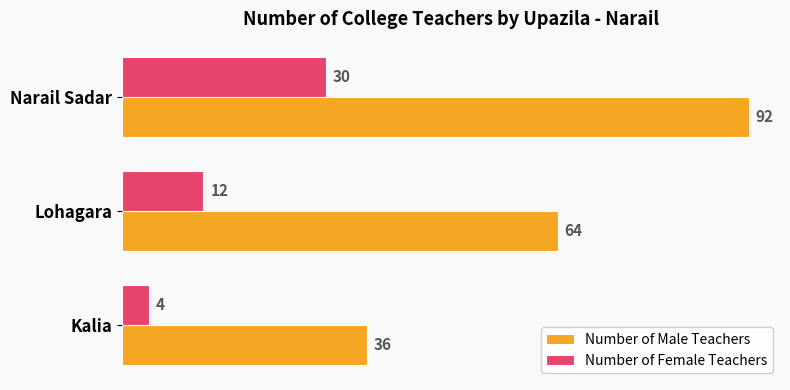

What is the spread (max minus min) of values at Lohagara?

52